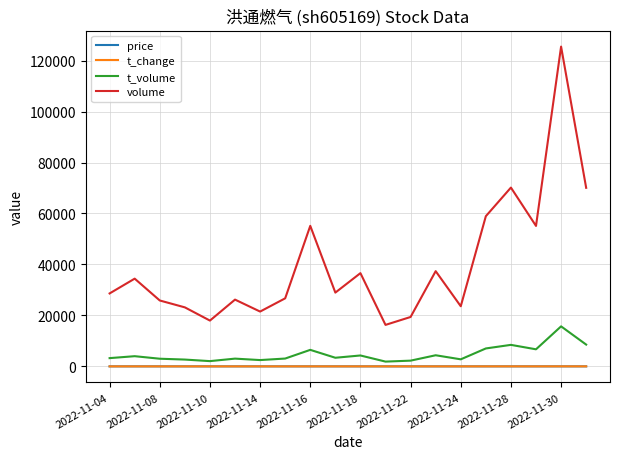

What is the lowest value of the volume series?

16285.0